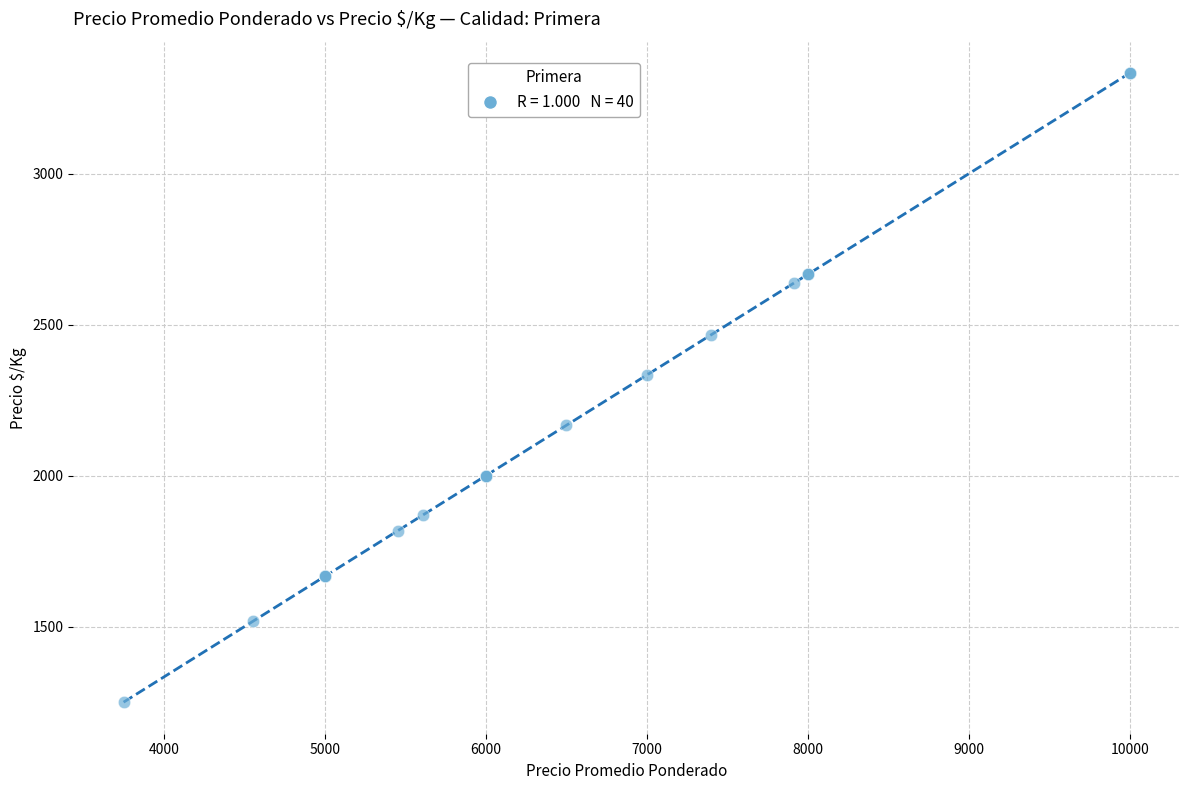

What Y value in the scatter plot is closest to 2291?

2333